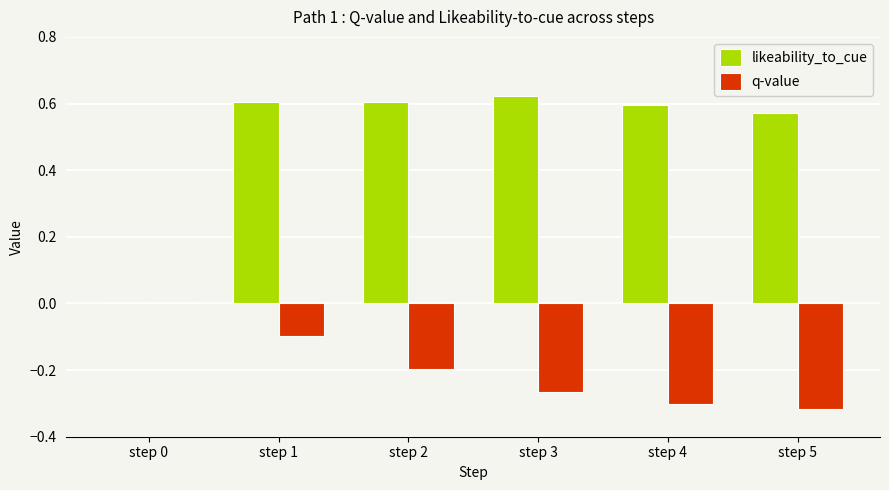

How many data points does each series have?

6